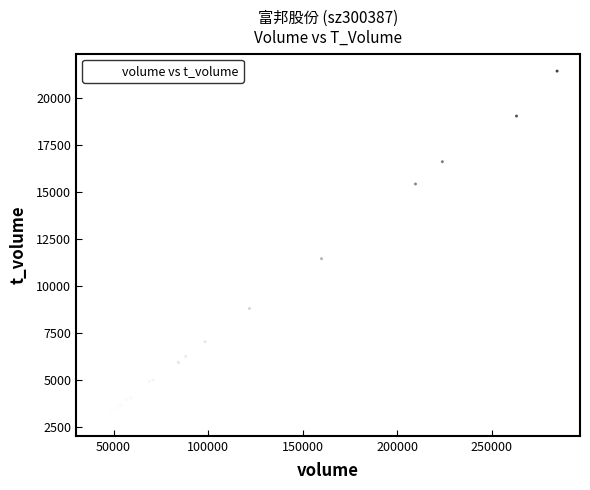

What Y value in the scatter plot is closest to 12195?

11455